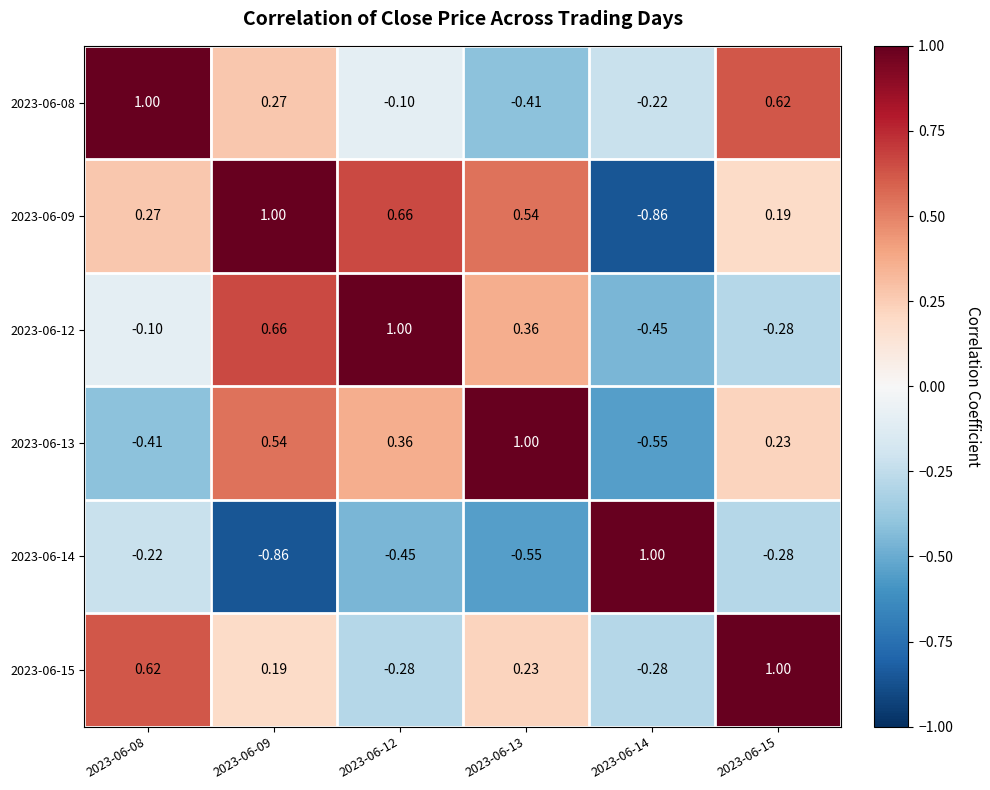

Reading right to left, transcribe all the data shown in this chart.

2023-06-08: 2023-06-15=0.6	2023-06-14=-0.2	2023-06-13=-0.4	2023-06-12=-0.1	2023-06-09=0.3	2023-06-08=1.0
2023-06-09: 2023-06-15=0.2	2023-06-14=-0.9	2023-06-13=0.5	2023-06-12=0.7	2023-06-09=1.0	2023-06-08=0.3
2023-06-12: 2023-06-15=-0.3	2023-06-14=-0.5	2023-06-13=0.4	2023-06-12=1.0	2023-06-09=0.7	2023-06-08=-0.1
2023-06-13: 2023-06-15=0.2	2023-06-14=-0.6	2023-06-13=1.0	2023-06-12=0.4	2023-06-09=0.5	2023-06-08=-0.4
2023-06-14: 2023-06-15=-0.3	2023-06-14=1.0	2023-06-13=-0.6	2023-06-12=-0.5	2023-06-09=-0.9	2023-06-08=-0.2
2023-06-15: 2023-06-15=1.0	2023-06-14=-0.3	2023-06-13=0.2	2023-06-12=-0.3	2023-06-09=0.2	2023-06-08=0.6